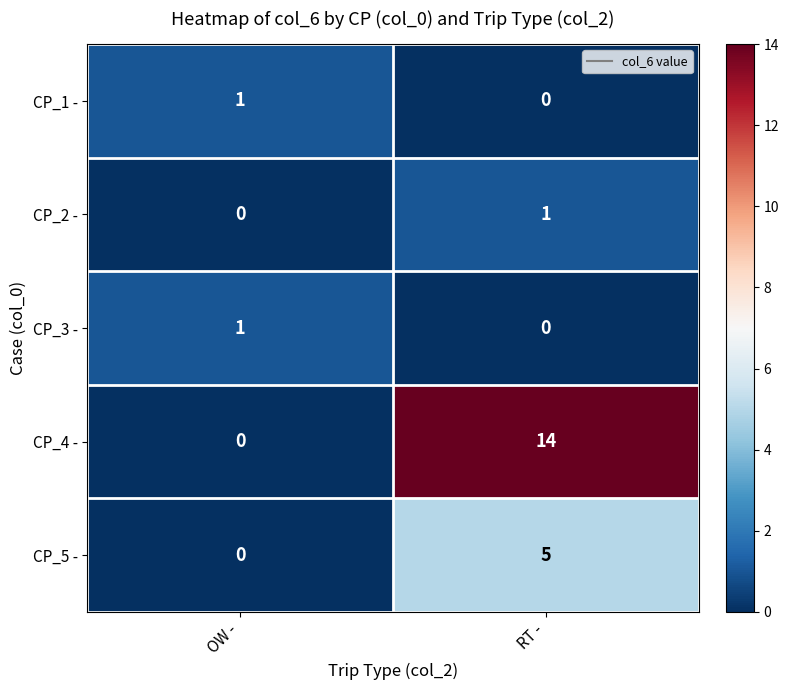

What is the spread (max minus min) of values at OW -?

1